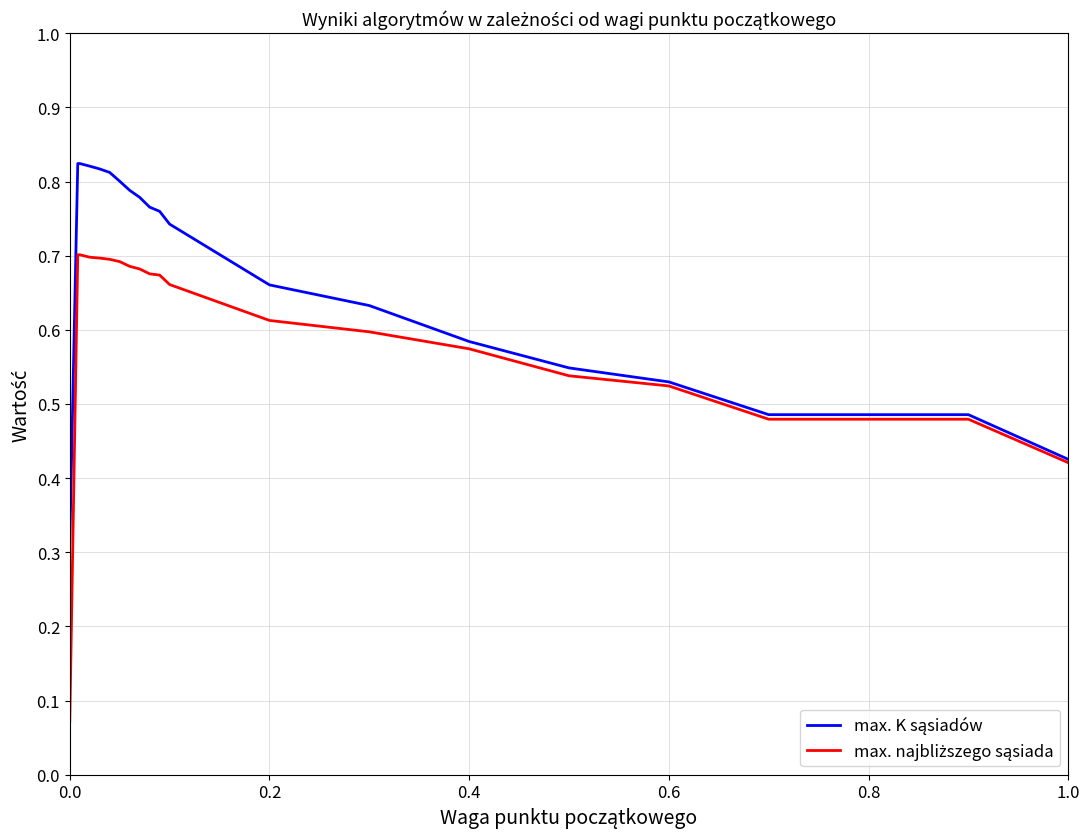

List the series in order of their overall mean, highest first.

max. K sąsiadów, max. najbliższego sąsiada